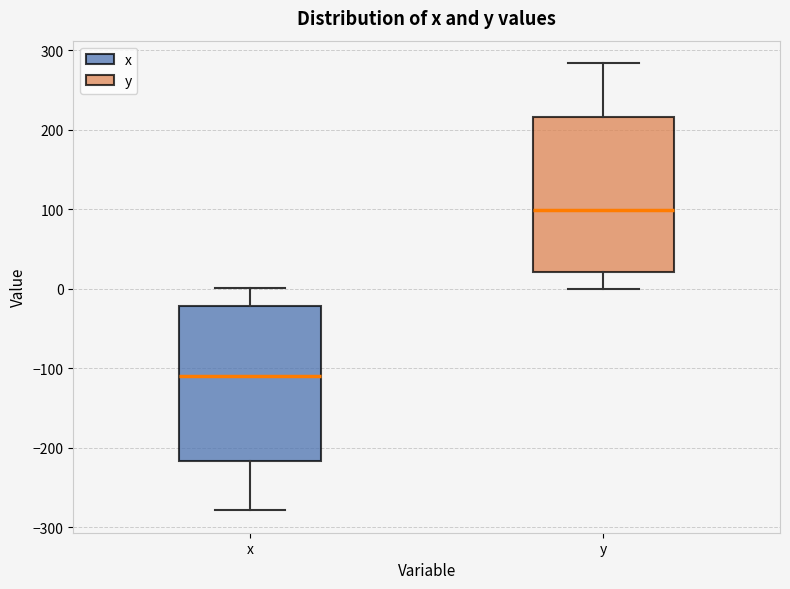

Which box has the highest median line?

y